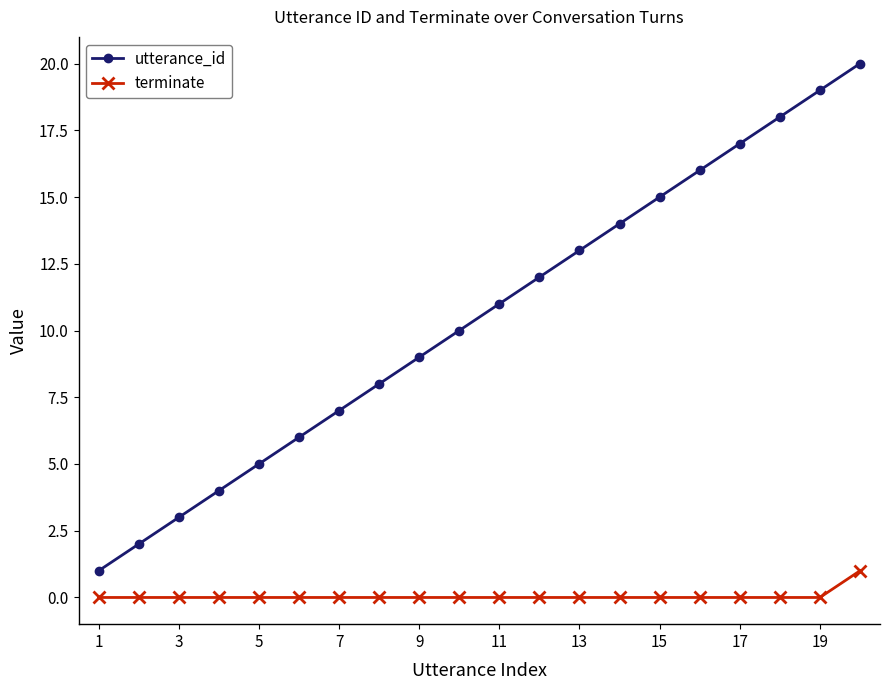

Does the chart have visible grid lines?

No